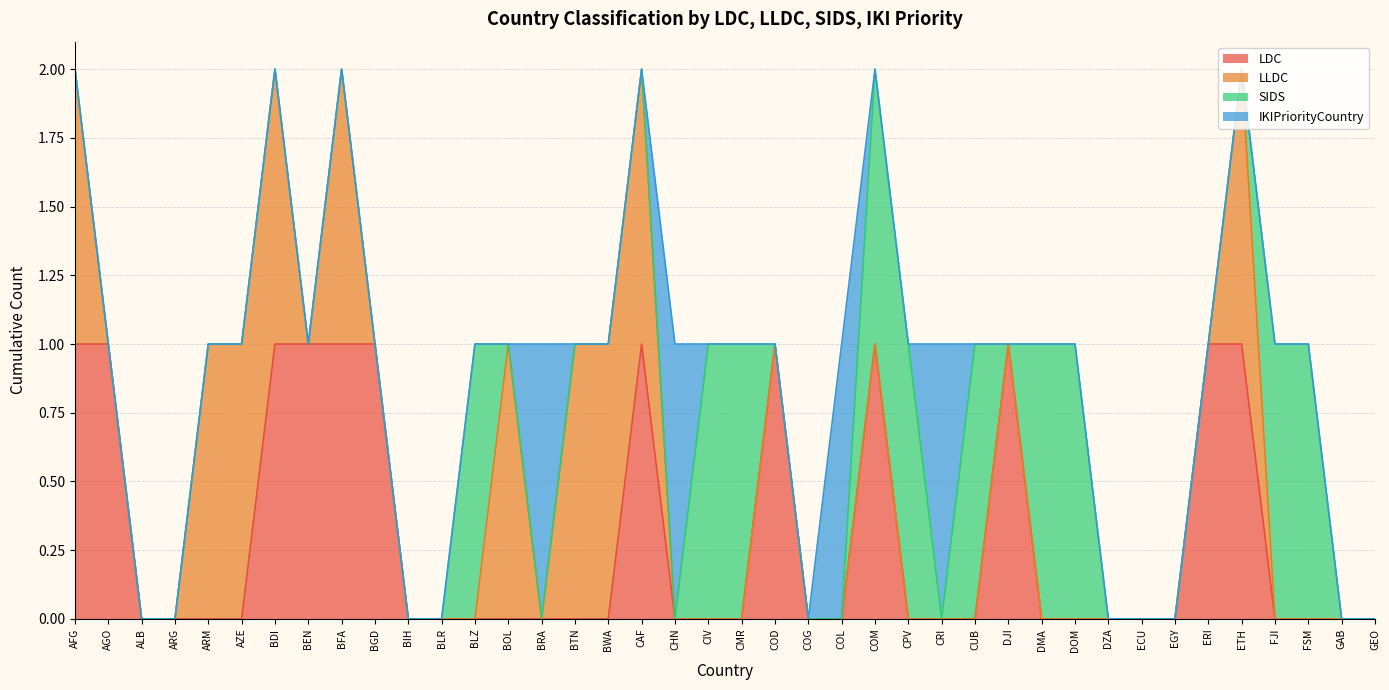

Reading right to left, what are all the values shown in this chart?

LDC: 0	0	0	0	1	1	0	0	0	0	0	1	0	0	0	1	0	0	1	0	0	0	1	0	0	0	0	0	0	0	1	1	1	1	0	0	0	0	1	1
LLDC: 0	0	0	0	1	0	0	0	0	0	0	0	0	0	0	0	0	0	0	0	0	0	1	1	1	0	1	0	0	0	0	1	0	1	1	1	0	0	0	1
SIDS: 0	0	1	1	0	0	0	0	0	1	1	0	1	0	1	1	0	0	0	1	1	0	0	0	0	0	0	1	0	0	0	0	0	0	0	0	0	0	0	0
IKIPriorityCountry: 0	0	0	0	0	0	0	0	0	0	0	0	0	1	0	0	1	0	0	0	0	1	0	0	0	1	0	0	0	0	0	0	0	0	0	0	0	0	0	0